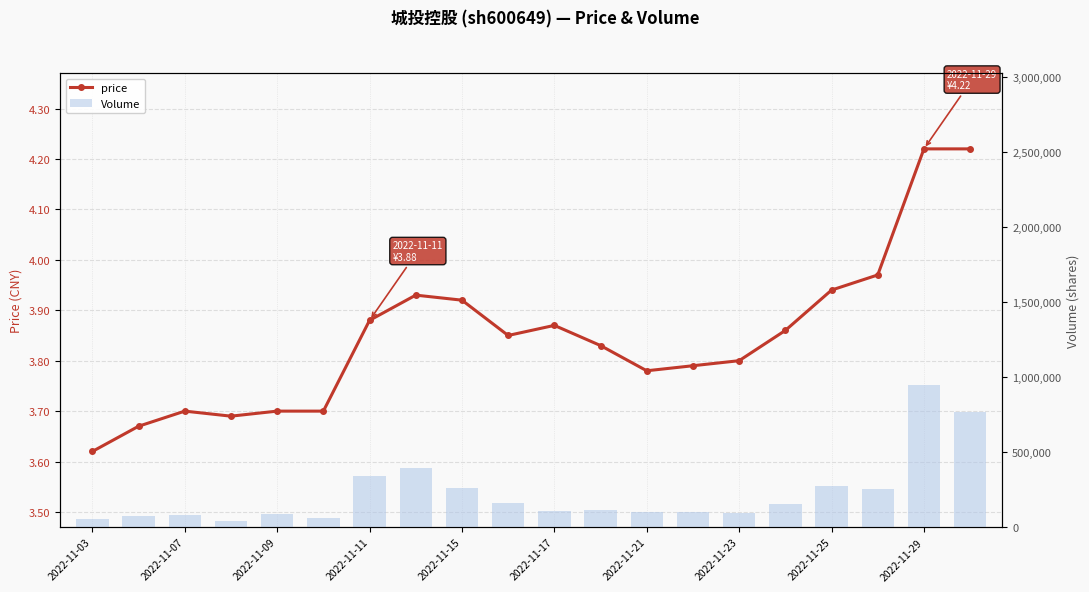

Which category has the lowest value across all series?

2022-11-03